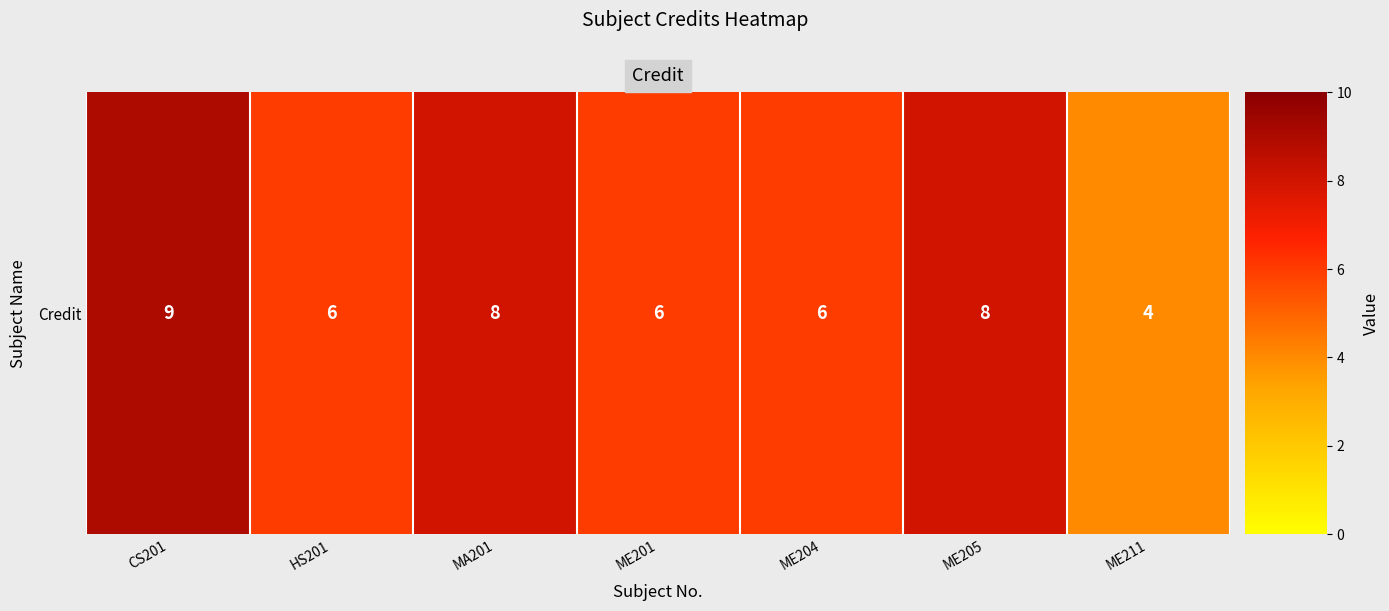

At which label is the value closest to 6?

HS201